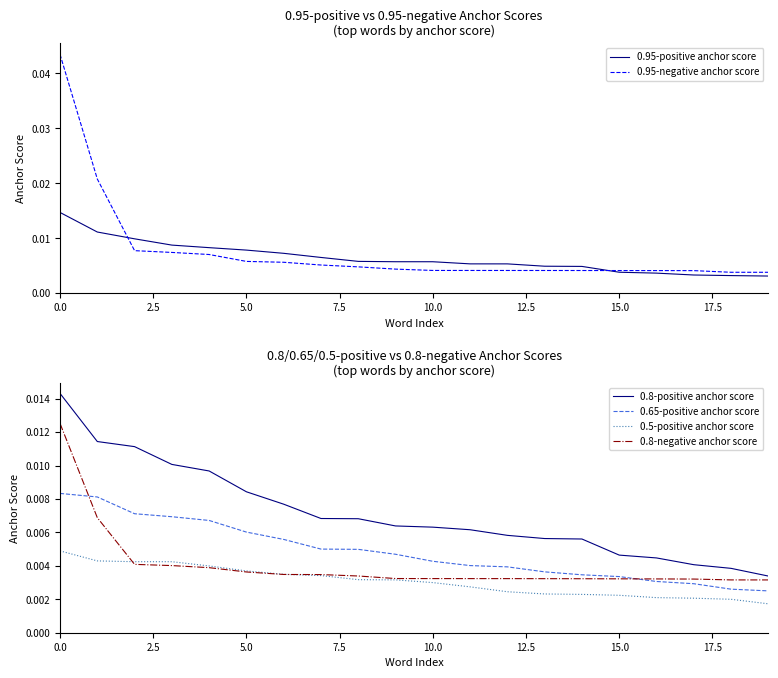

Which series has the largest total across all categories?

0.95-negative anchor score